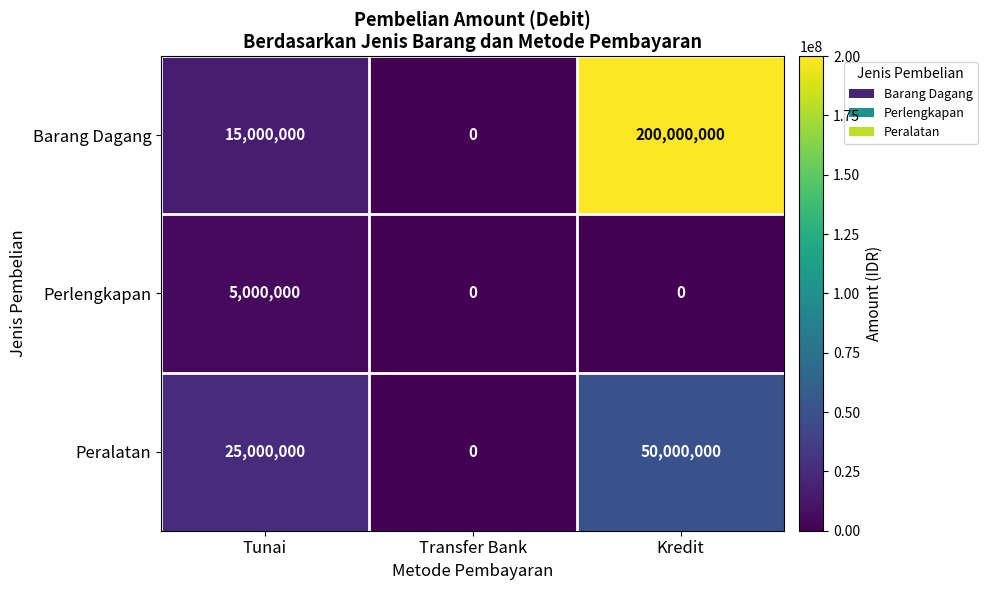

Reading left to right, transcribe all the data shown in this chart.

Barang Dagang: 15000000	0	200000000
Perlengkapan: 5000000	0	0
Peralatan: 25000000	0	50000000